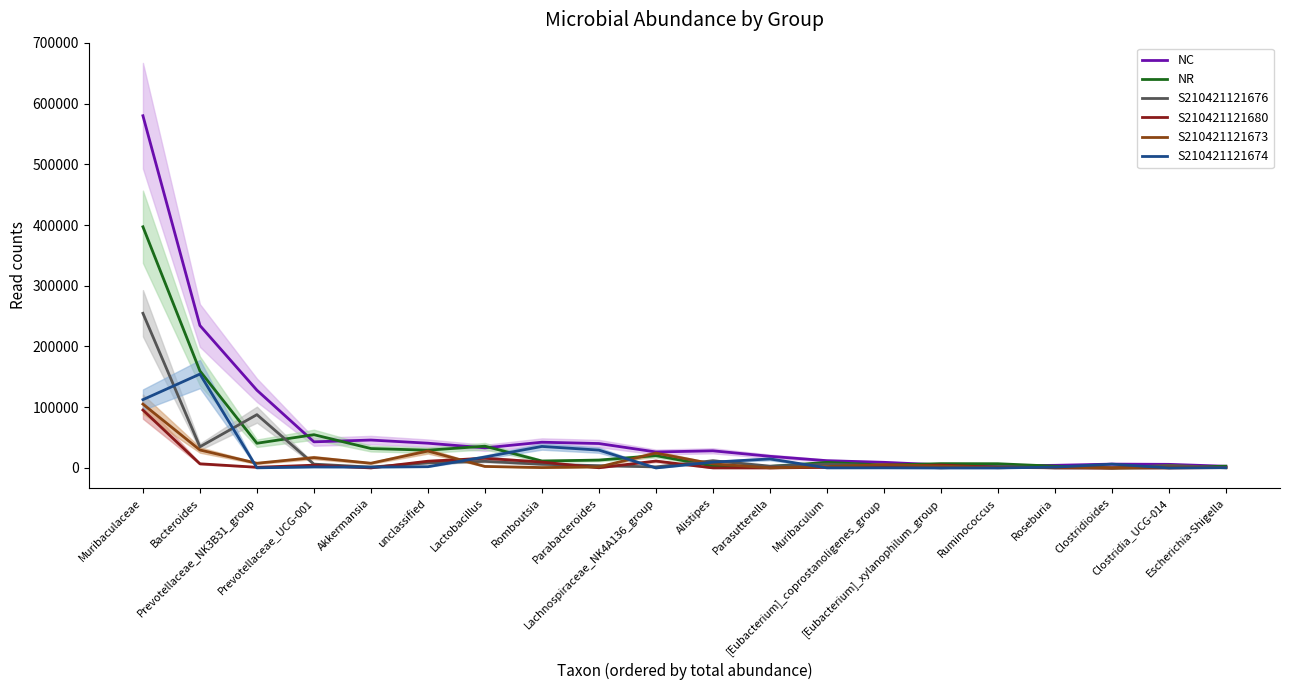

Between which two adjacent categories do NC and NR first intersect?

Prevotellaceae_NK3B31_group and Prevotellaceae_UCG-001